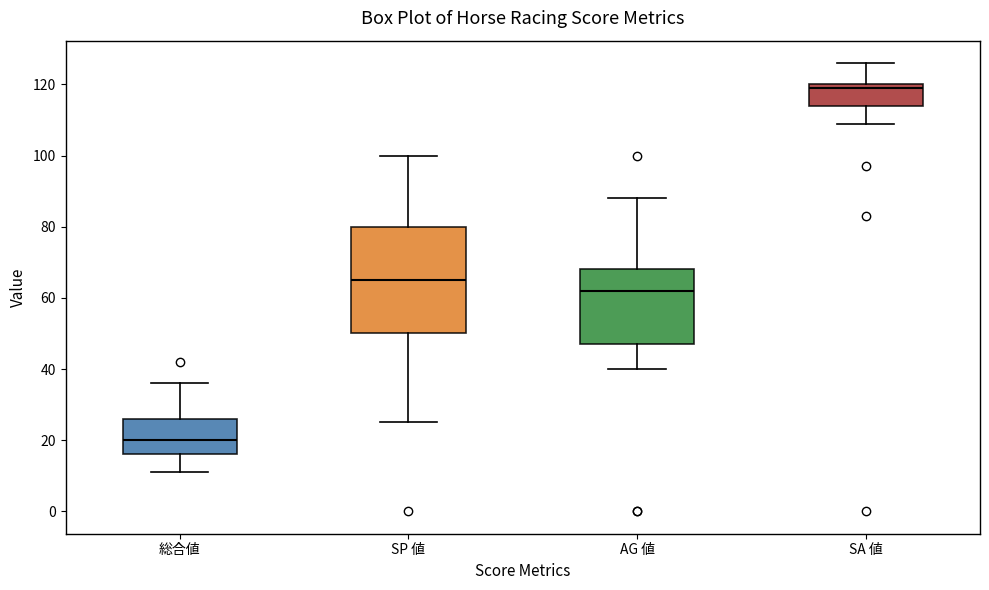

Which box's median line is the lowest?

総合値